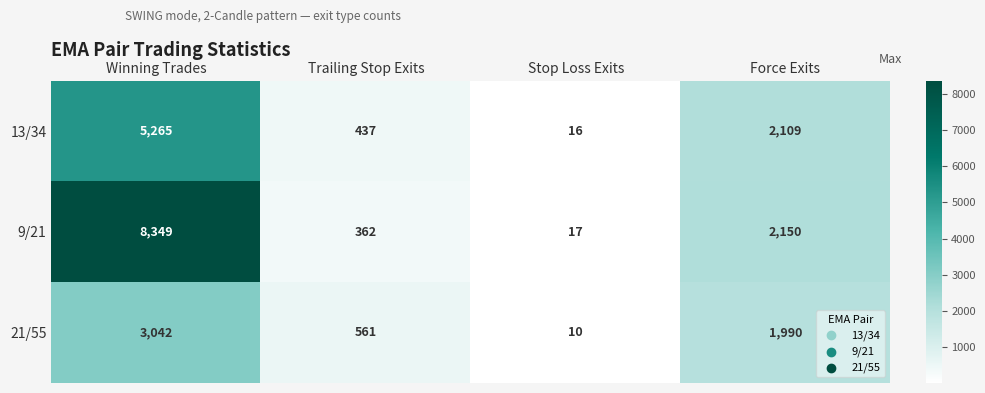

Where does the 21/55 series first go above 1990?

Winning Trades